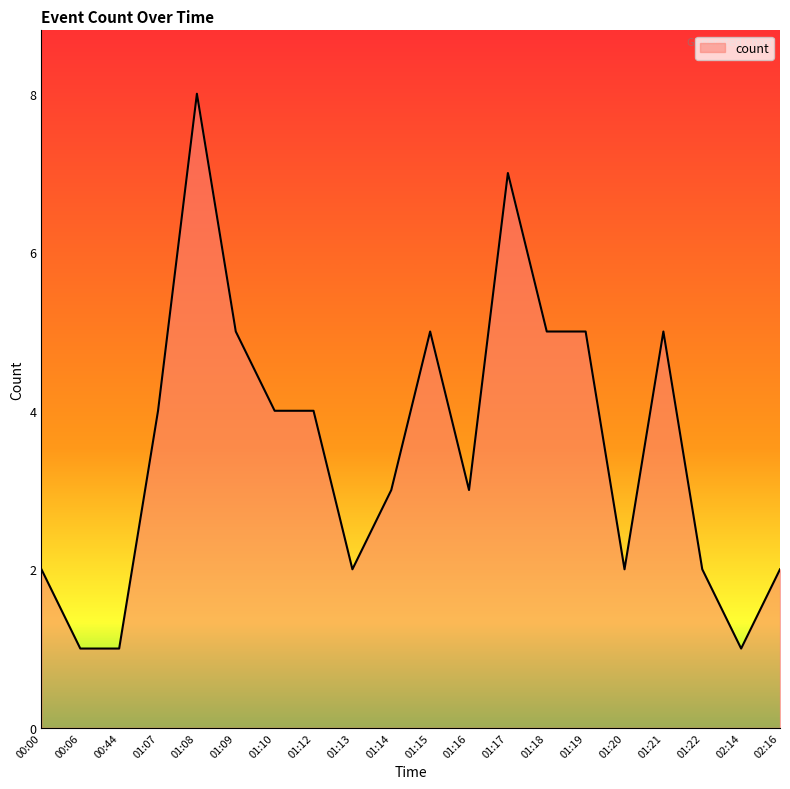

The chart shows a value of 3 at 02:16. True or false?

False